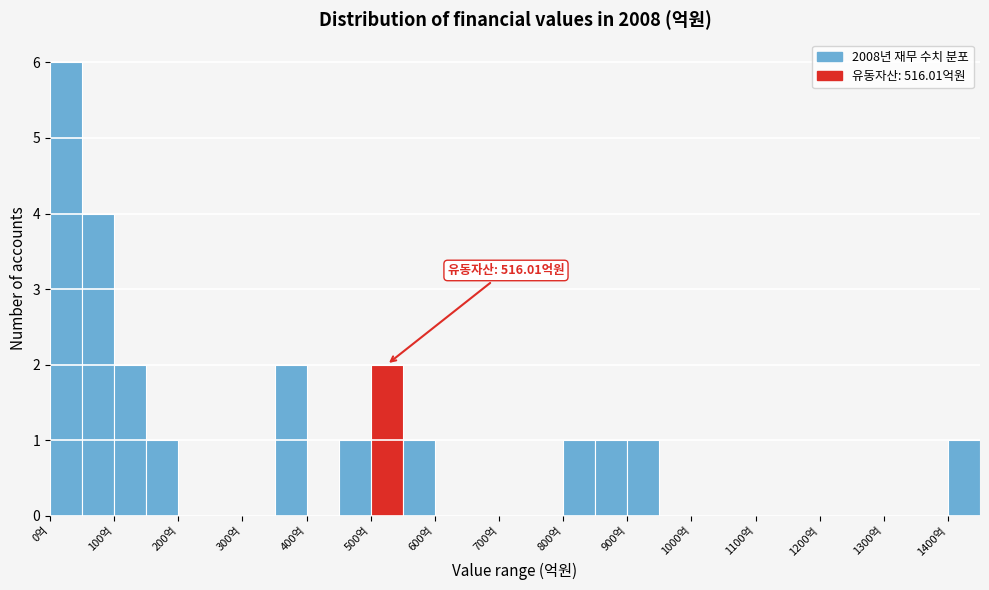

Which range on the x-axis has the tallest bar?

0 to 50